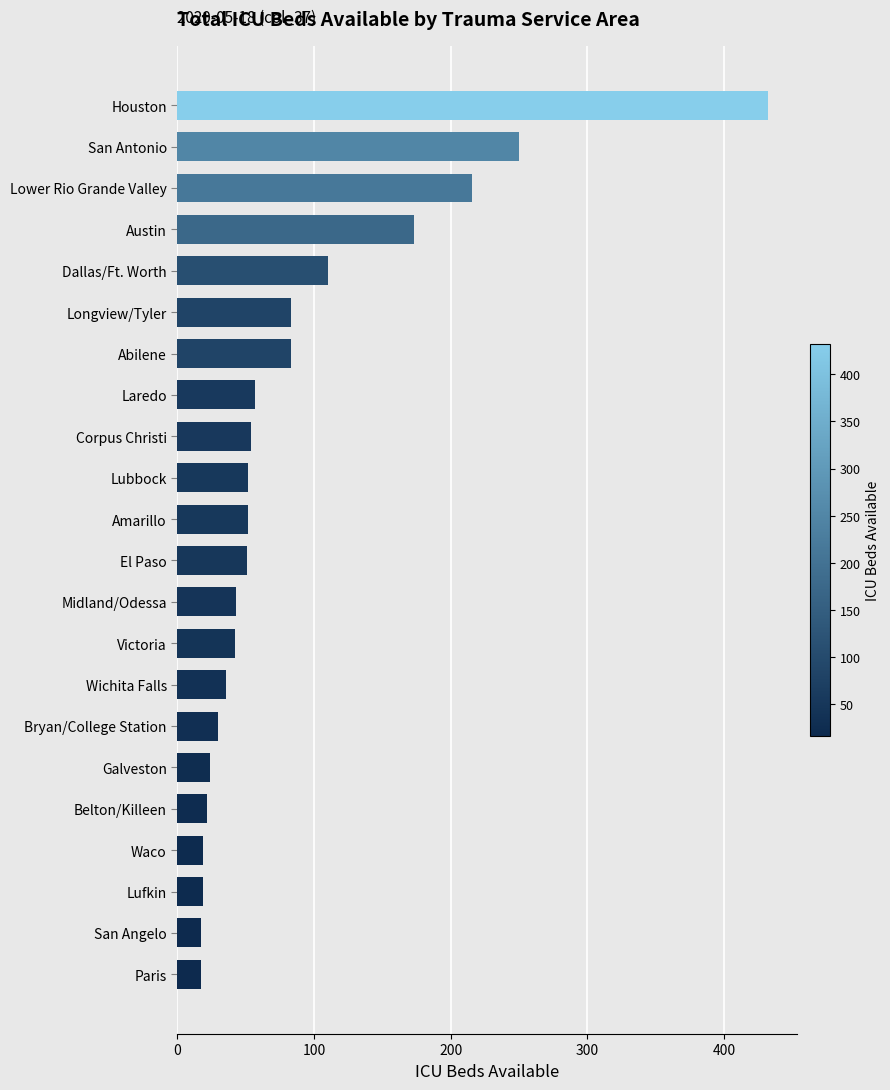

What is the difference between the maximum and second lowest values?

415